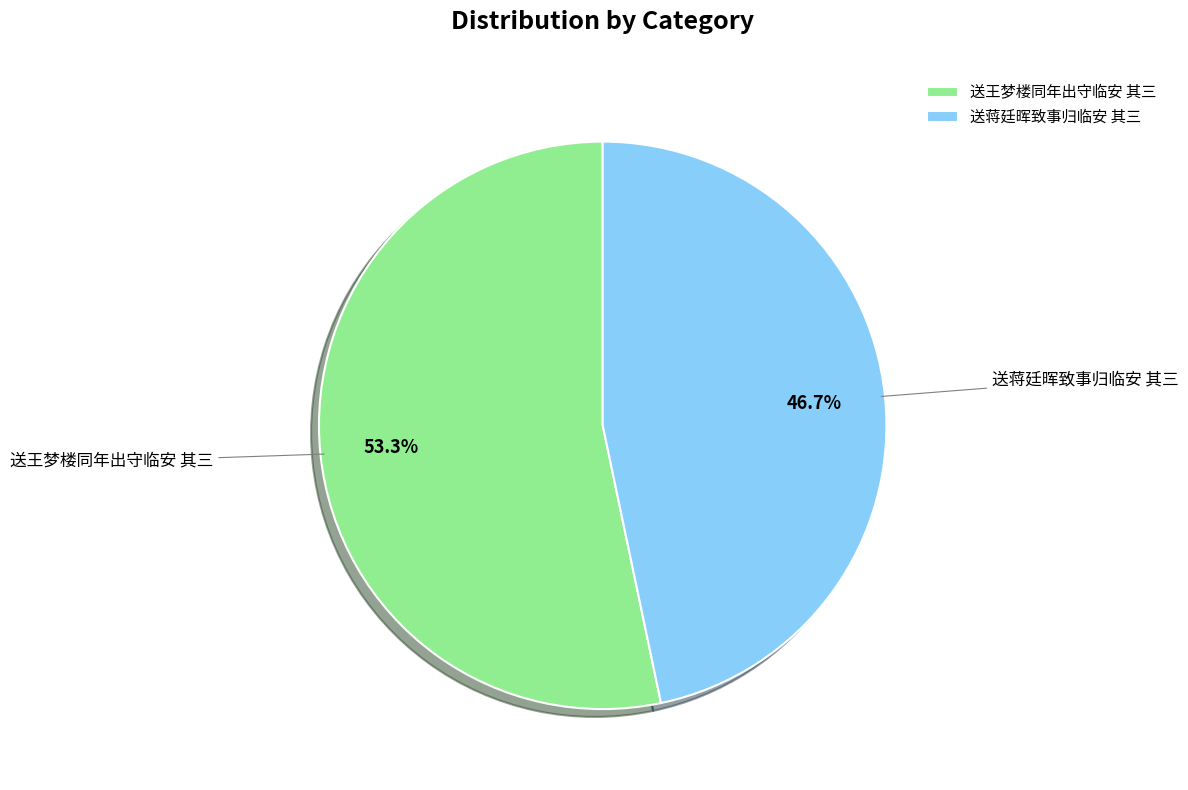

What is the smallest slice in the pie chart?

送蒋廷晖致事归临安 其三